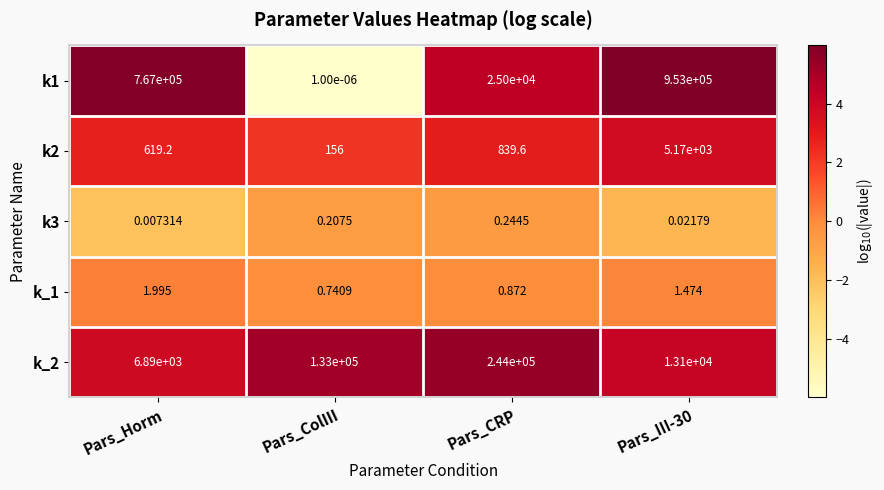

Where is k1 nearest to the value 476500?

Pars_Horm